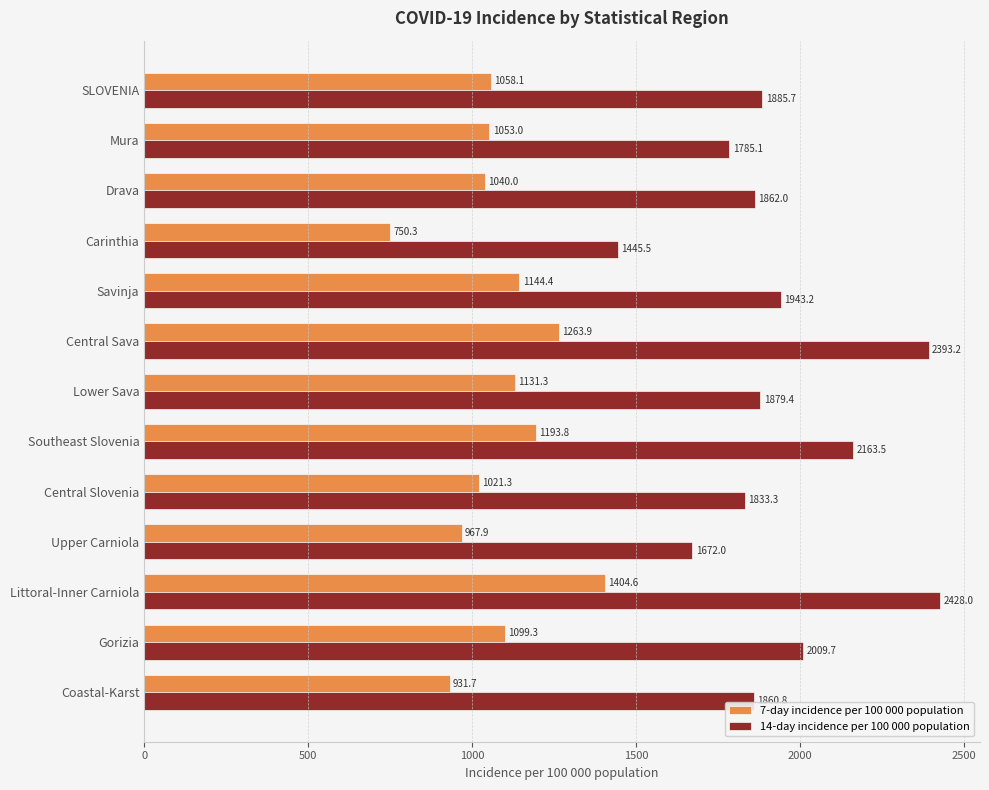

What is the difference between the maximum and minimum values in the 14-day incidence per 100 000 population series?

982.5